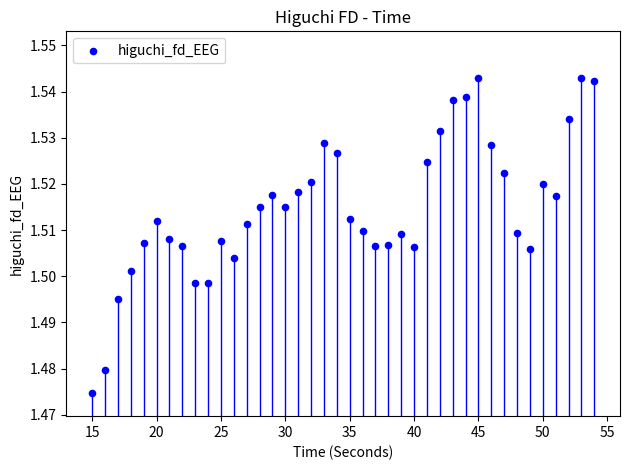

What is the range of X values (max minus min)?

39.0